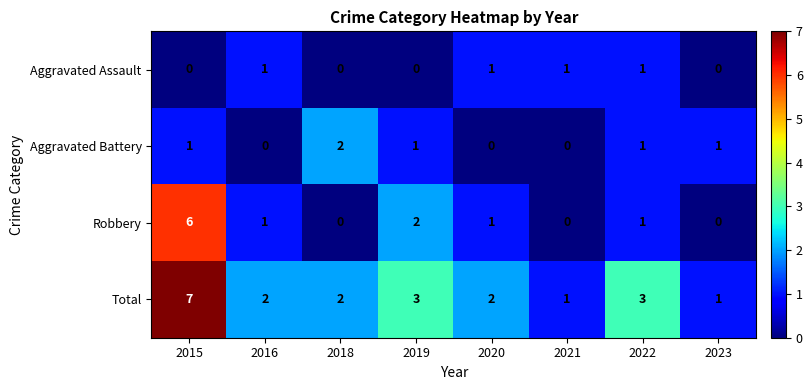

What is the difference between the Total values at 2021 and 2015?

6